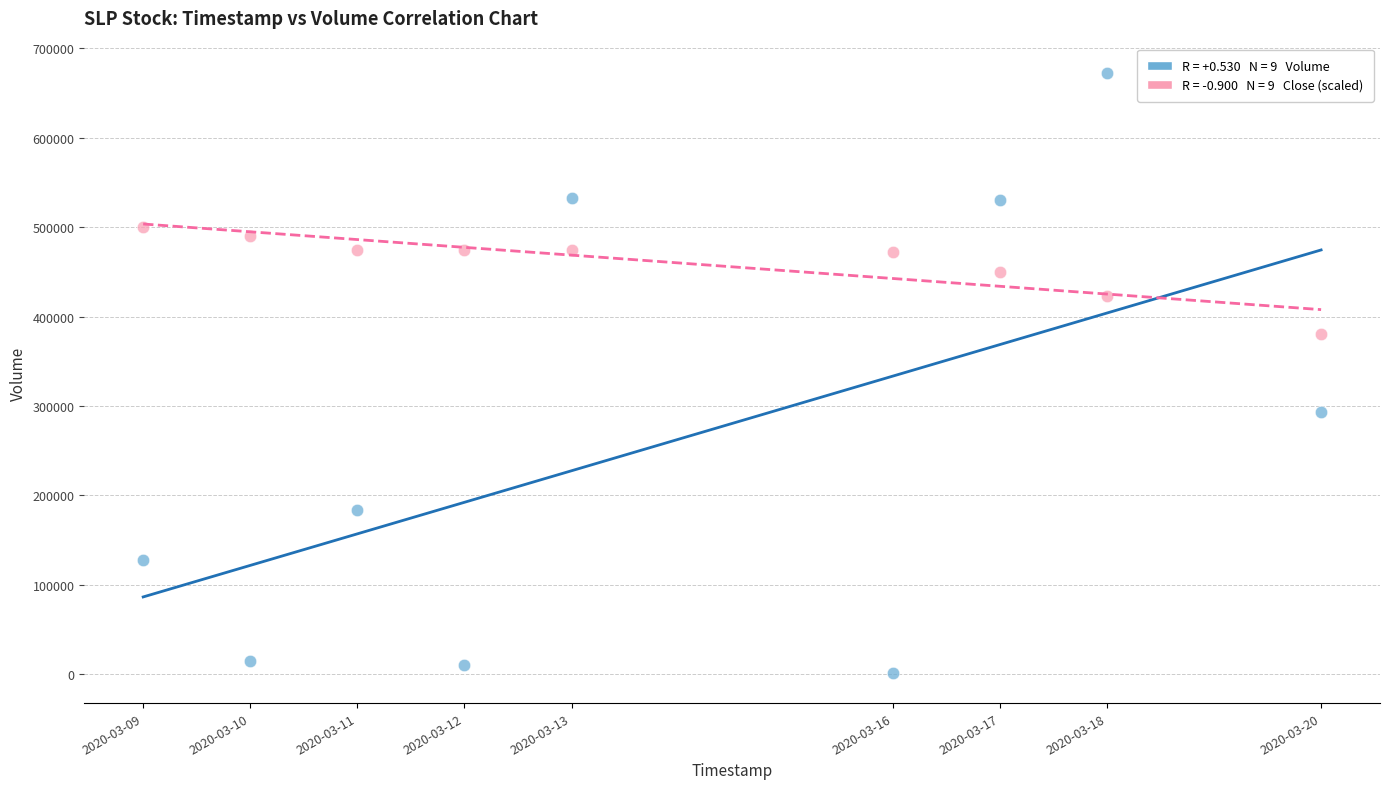

Across all data points, what is the range of X values (max minus min)?

950400